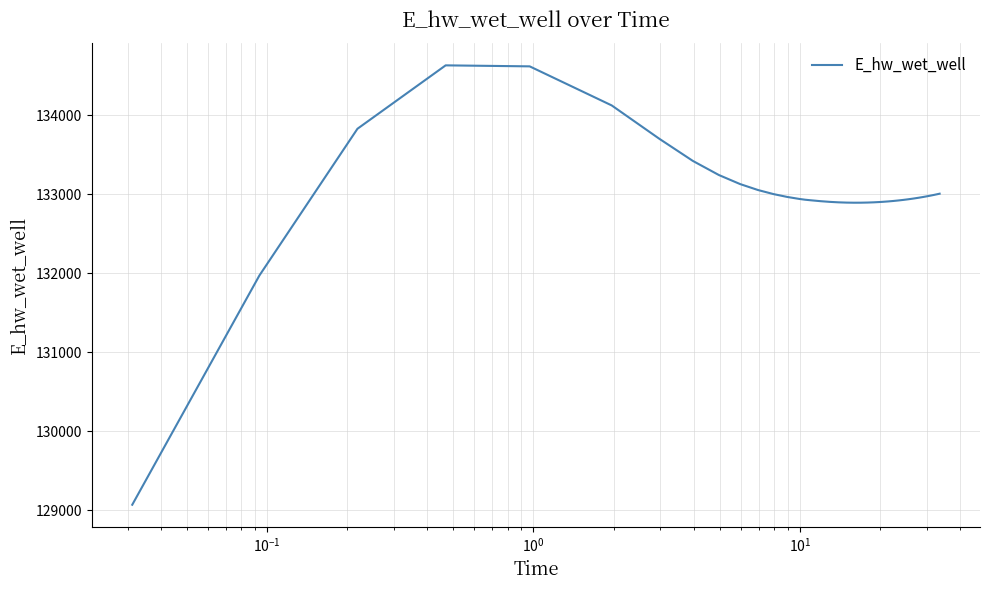

What is the difference between the maximum and minimum values?

5557.8